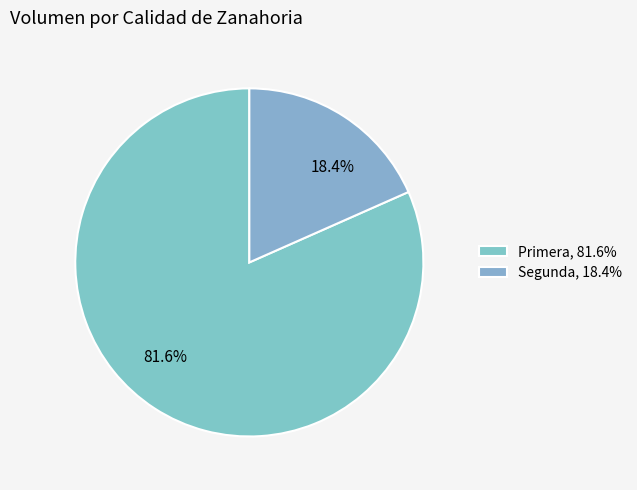

Is it true that Segunda is 30% of the pie?

False